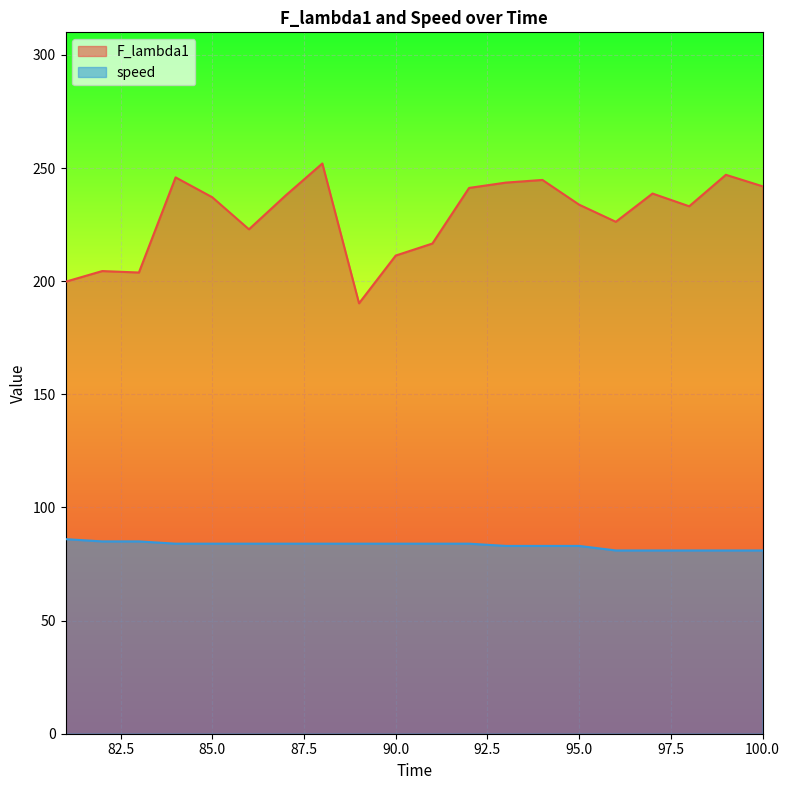

Where is the first local minimum for F_lambda1?

83